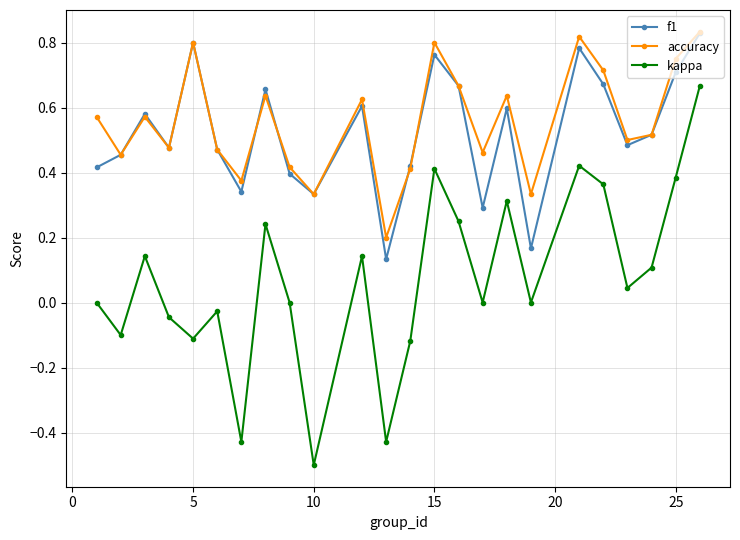

True or false: accuracy and kappa intersect in this chart.

False